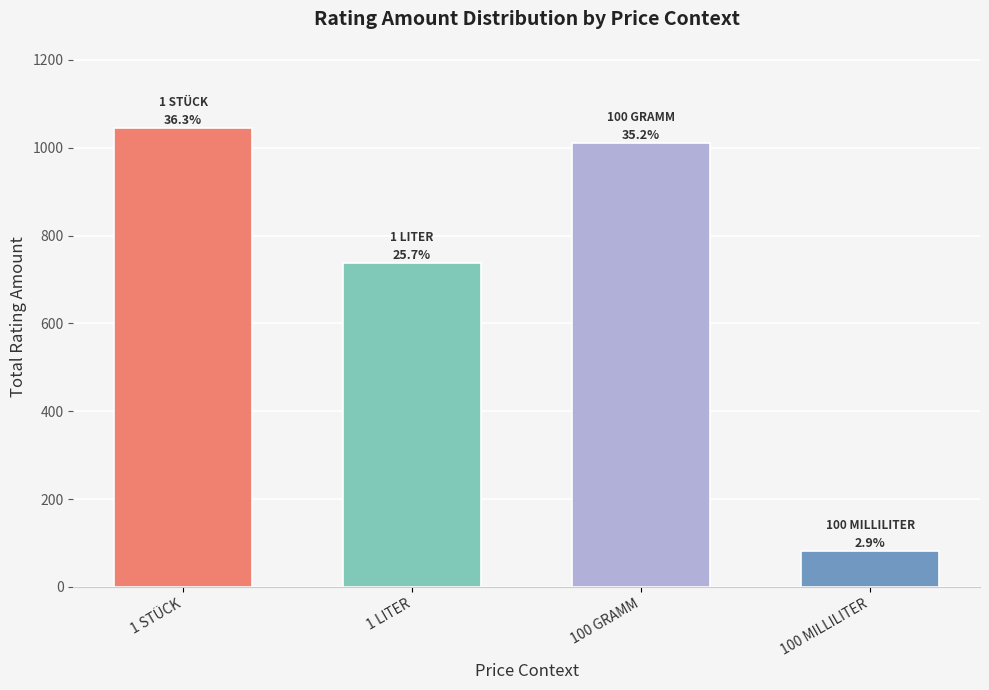

Does the chart contain any negative values?

No